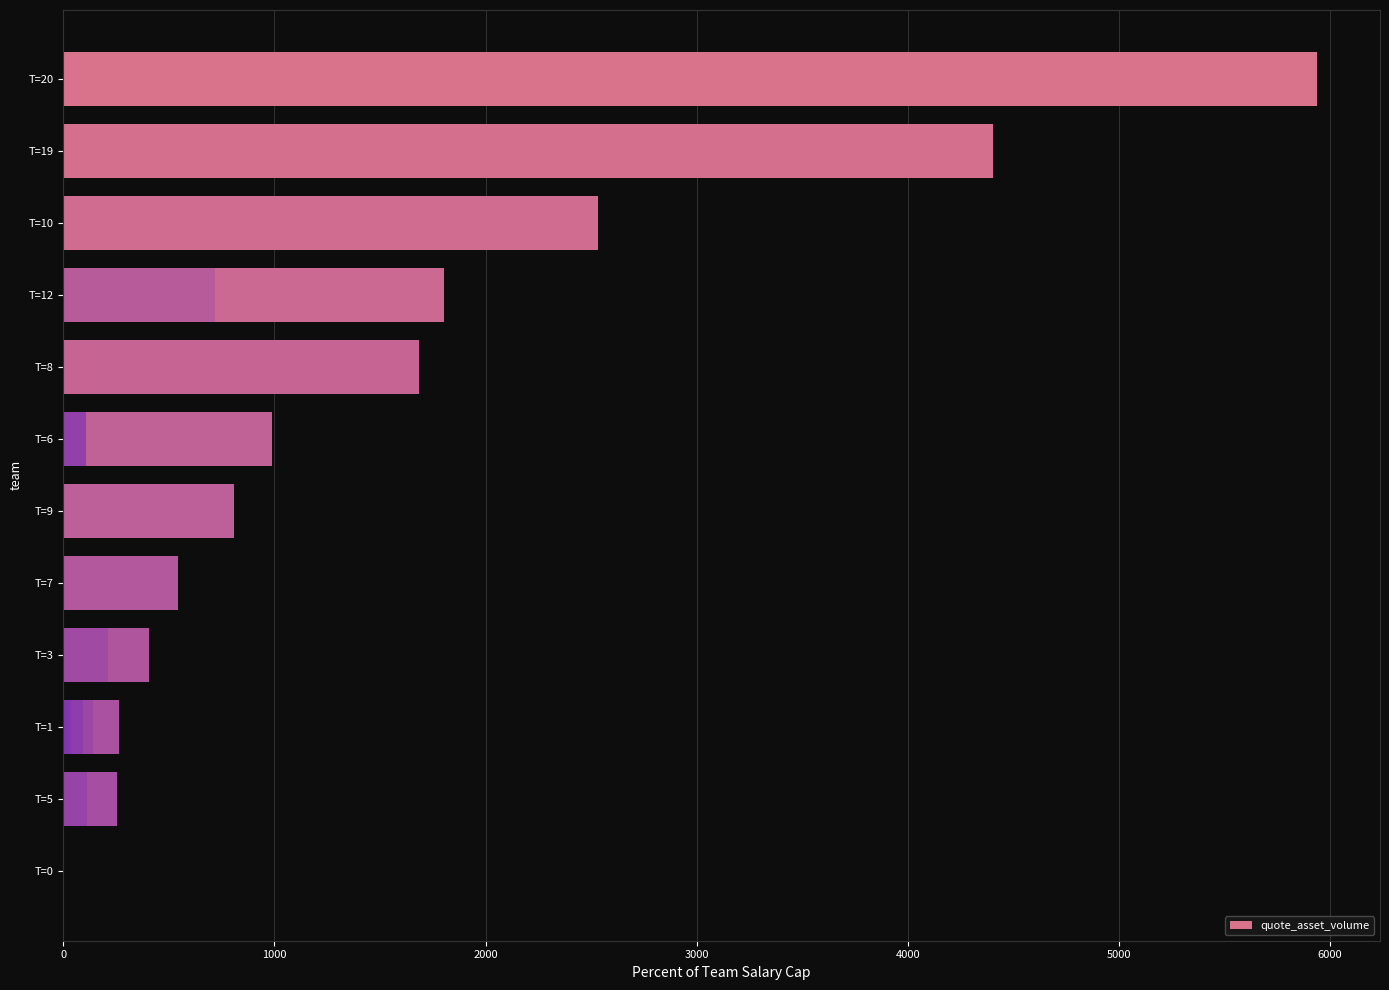

Count the number of values greater than 403.

10